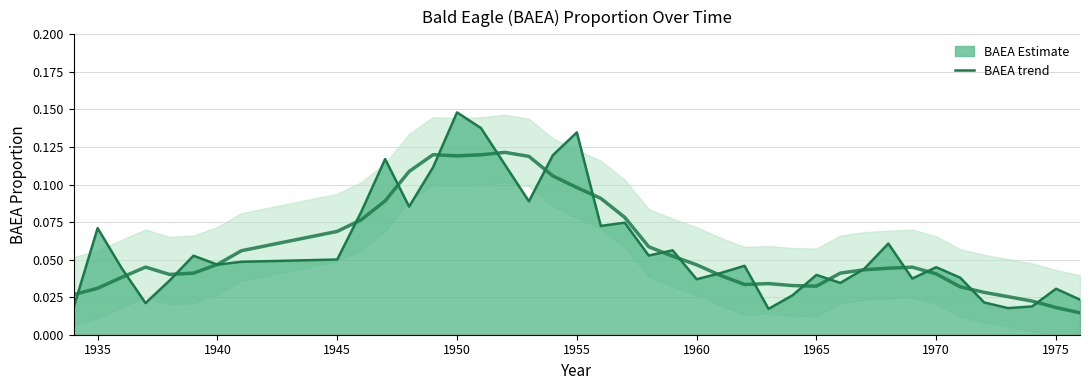

What is the difference between the second highest and second lowest values?

0.1